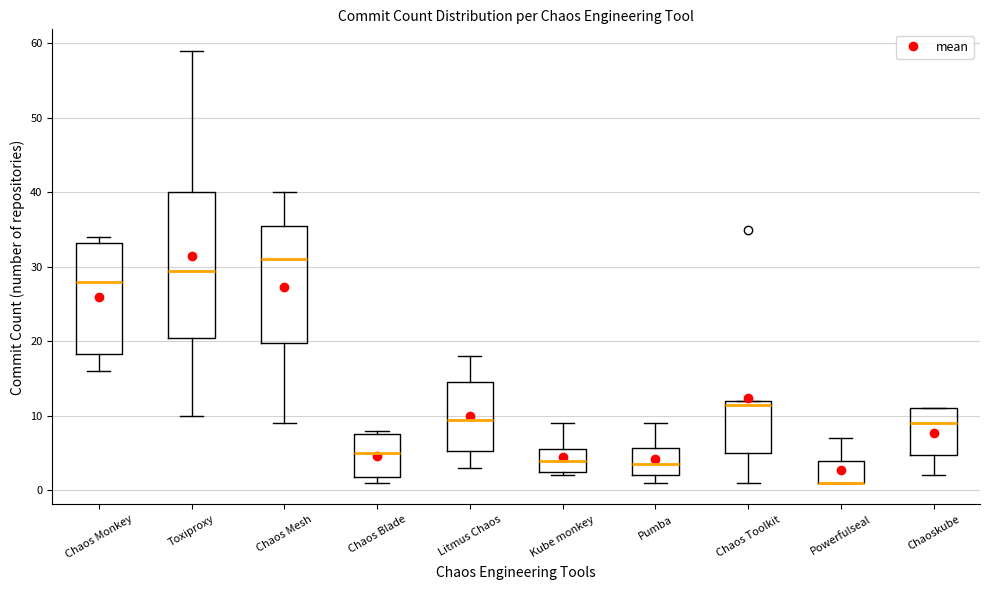

Where is the upper edge of the box for Chaos Monkey on the y-axis? The values are not printed on the chart, so give them approximately, as read against the axis.

33